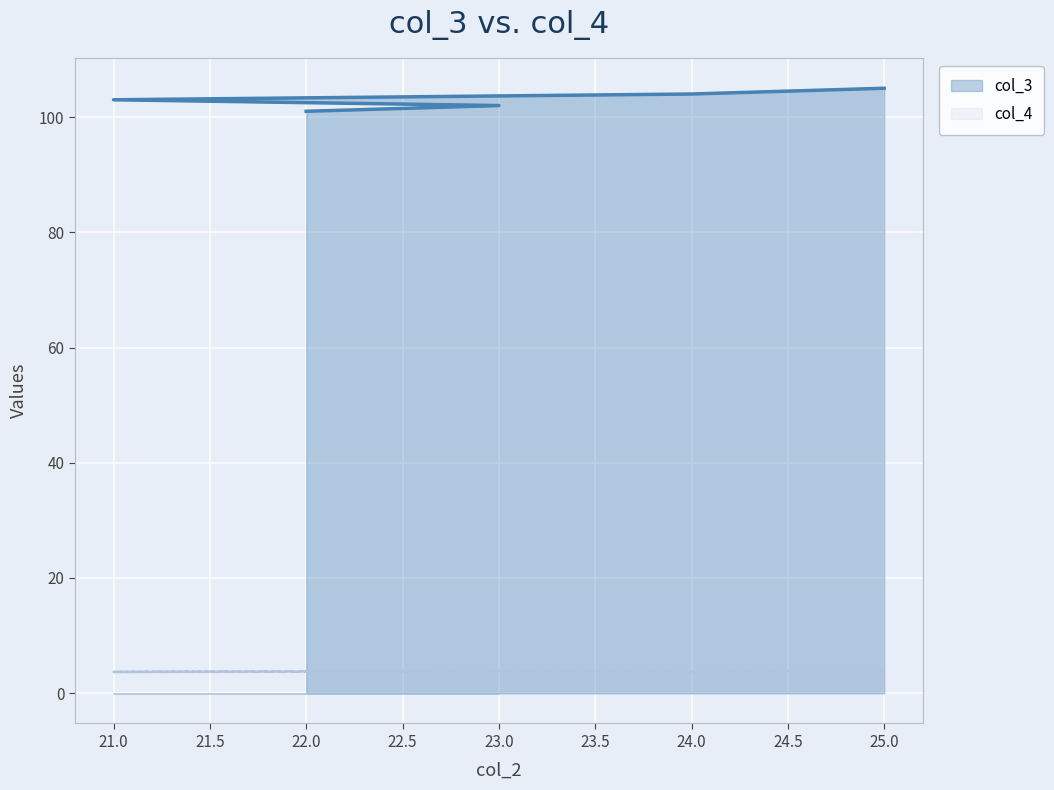

Rank the series by their average value, from highest to lowest.

col_3, col_4